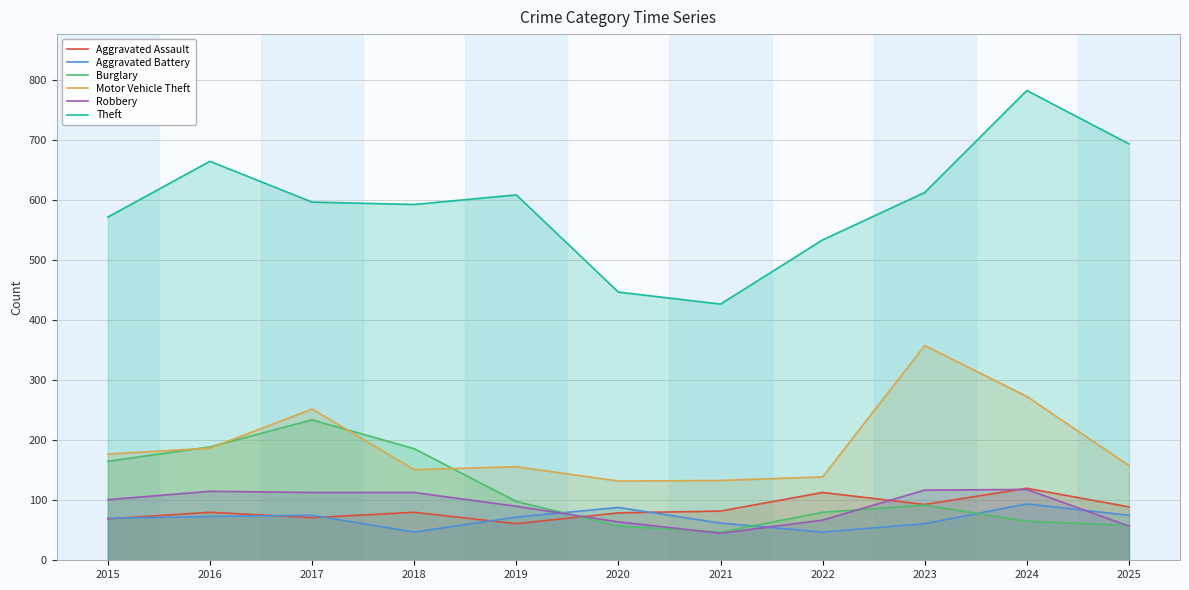

Is it true that Burglary equals 80 at 2022?

True